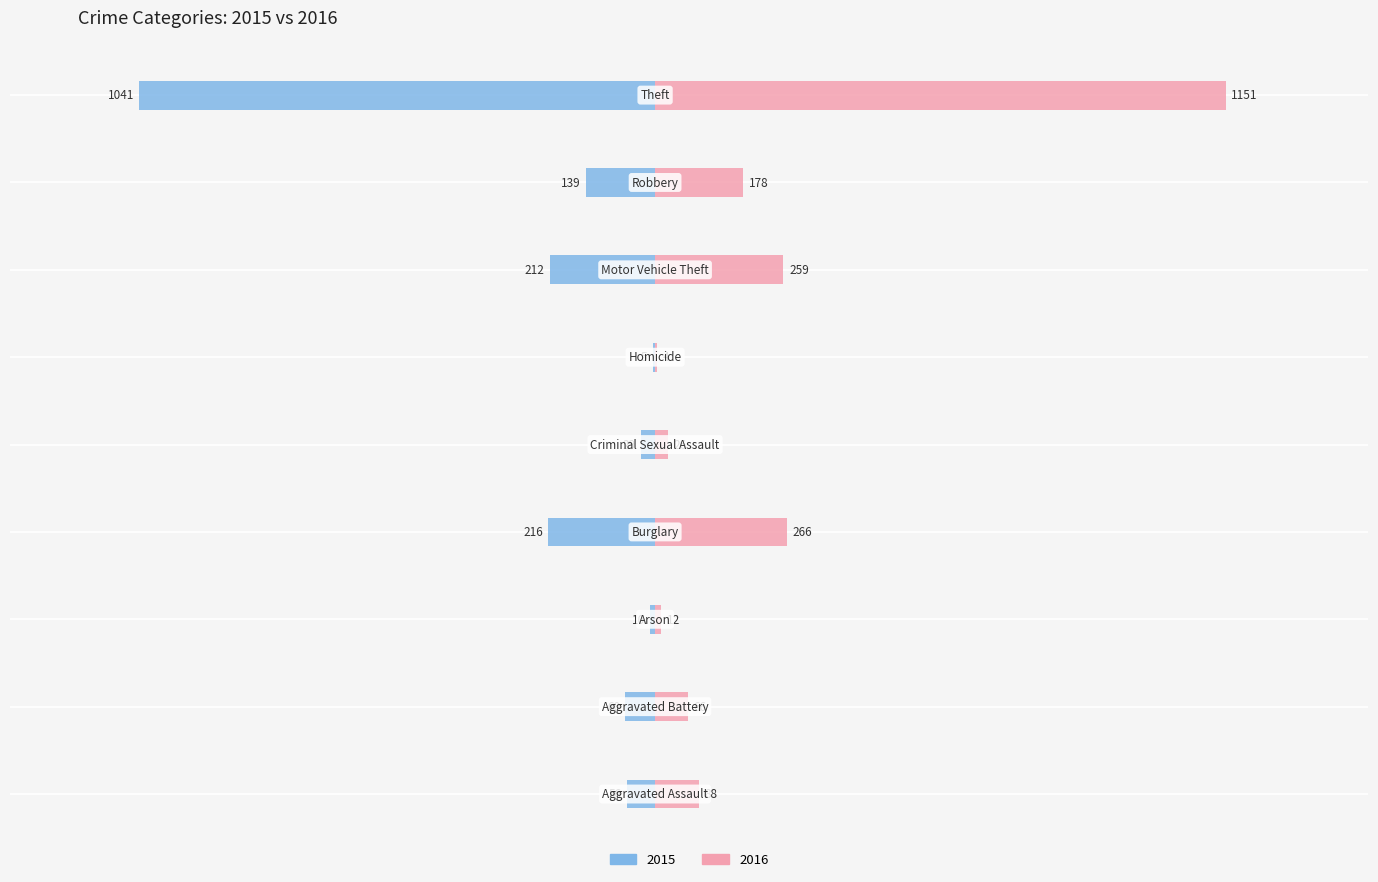

What is the value of the 2016 bar at the 7th from the left?

259